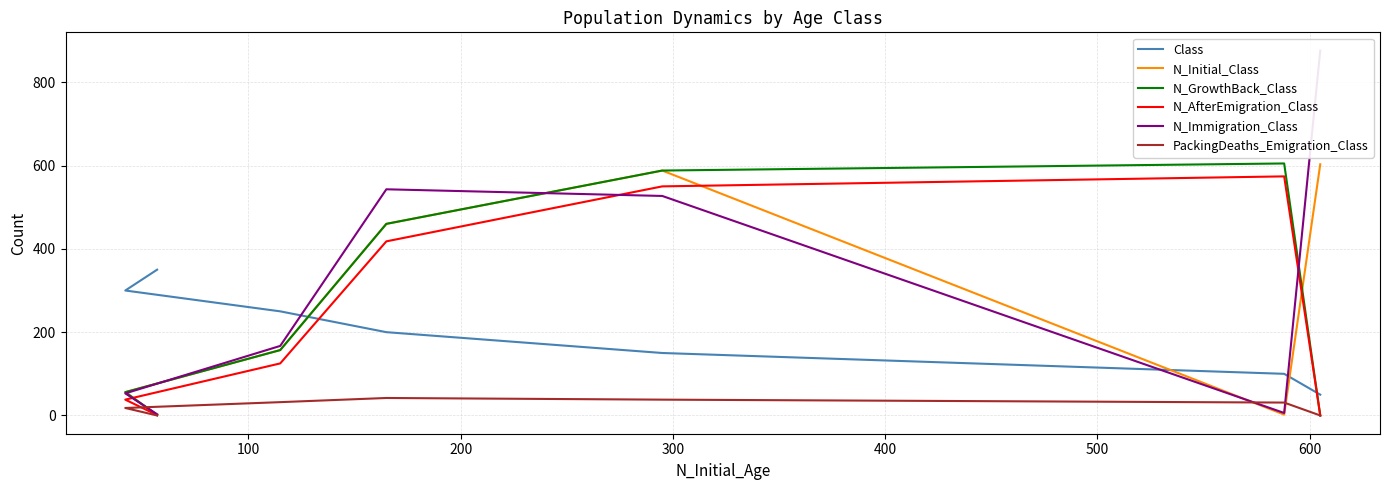

How many distinct data groups are displayed?

6